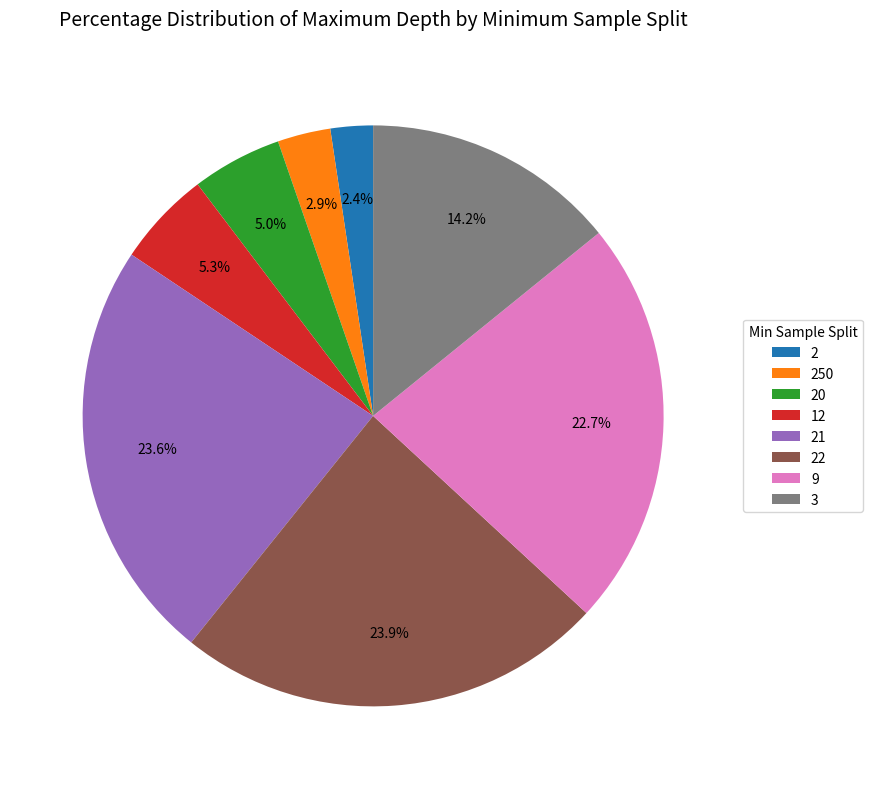

Approximately how many times larger is the value at 20 compared to 12?

0.9